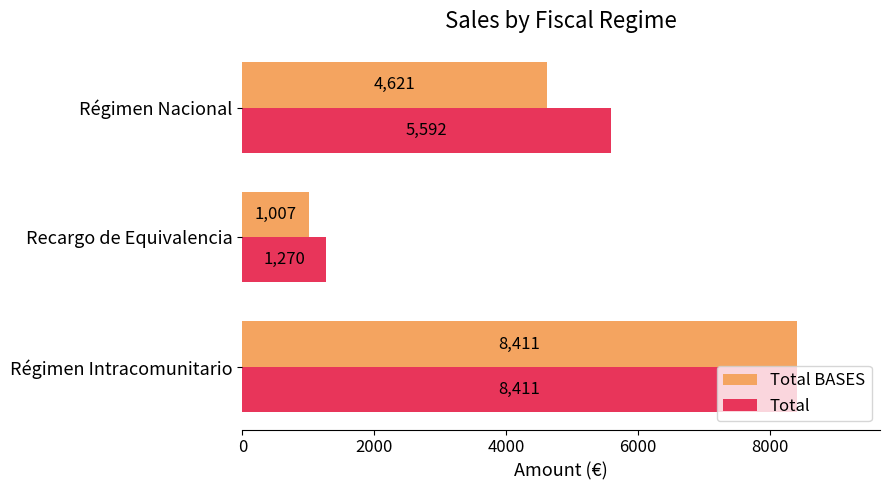

Is the value of Total at Régimen Intracomunitario greater than the value of Total BASES at Recargo de Equivalencia?

Yes